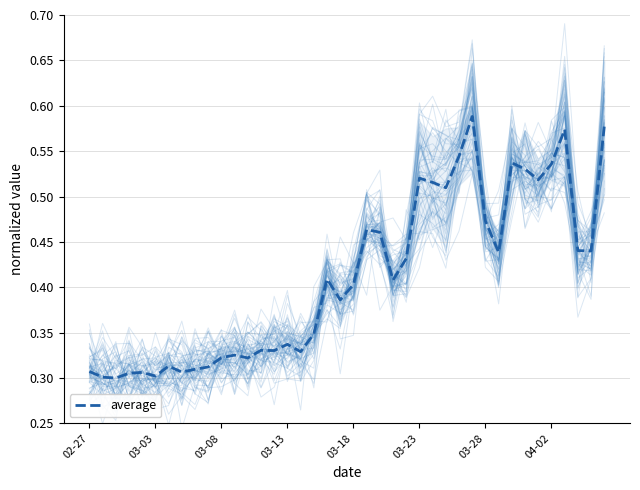

Reading left to right, transcribe all the data shown in this chart.

0.3	0.3	0.3	0.3	0.3	0.3	0.3	0.3	0.3	0.3	0.3	0.3	0.3	0.3	0.3	0.3	0.3	0.3	0.4	0.4	0.4	0.5	0.5	0.4	0.4	0.5	0.5	0.5	0.5	0.6	0.5	0.4	0.5	0.5	0.5	0.5	0.6	0.4	0.4	0.6